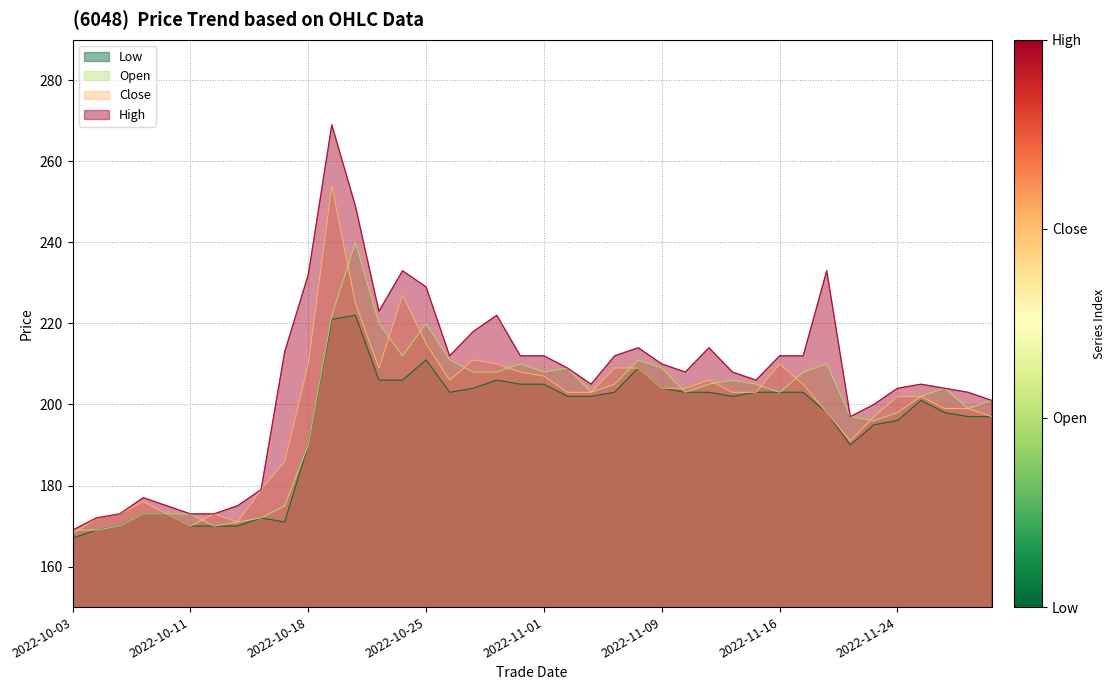

At which category is the sum across all series the highest?

11